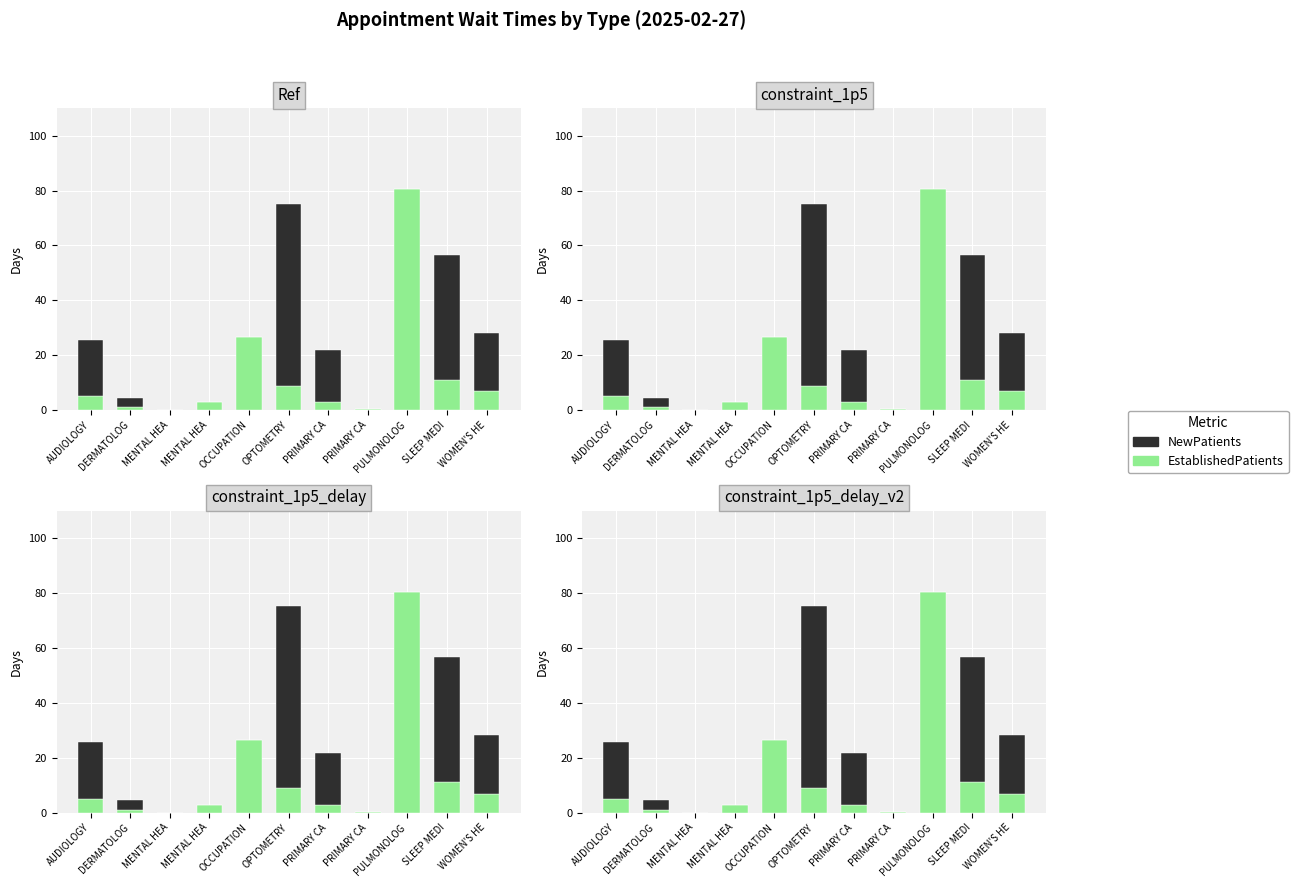

What is the difference between the second highest and second lowest values in the EstablishedPatients series?

26.3